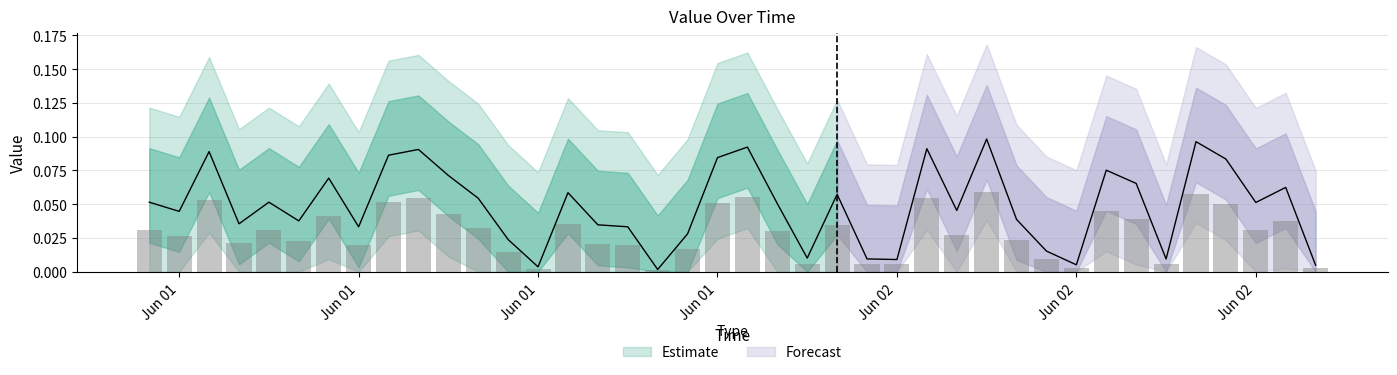

At which category does the chart reach its peak across all series?

2023-06-02 04:00:00